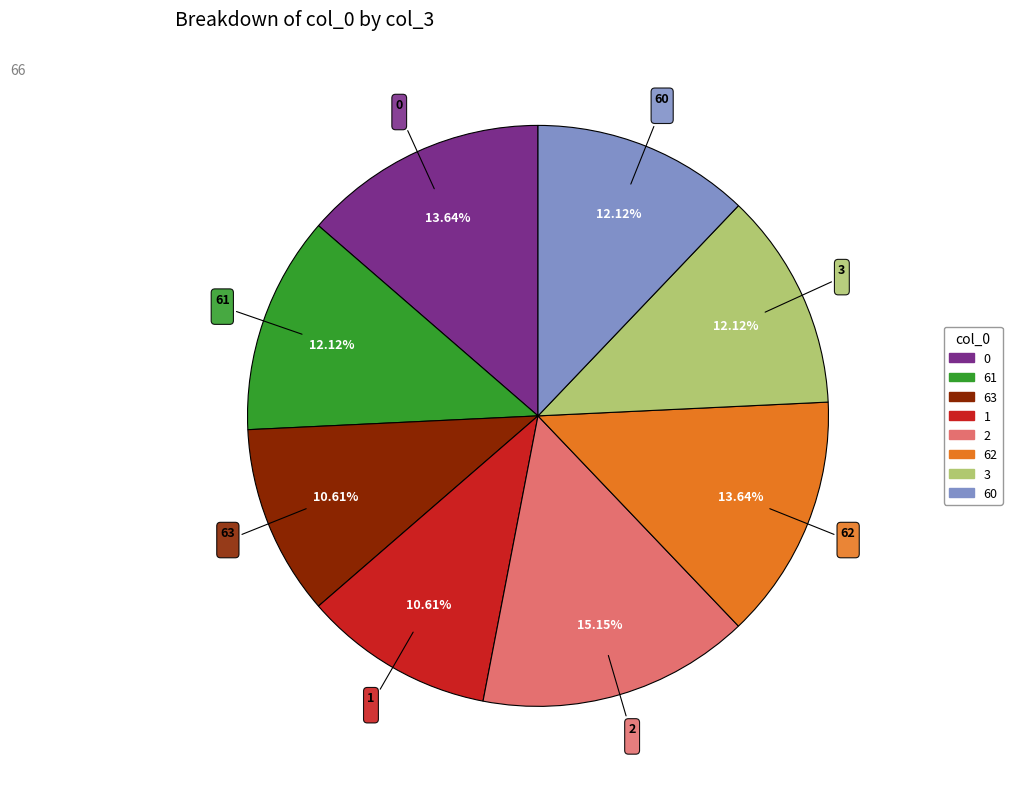

What is the ratio of the value at 61 to the value at 1?

1.1